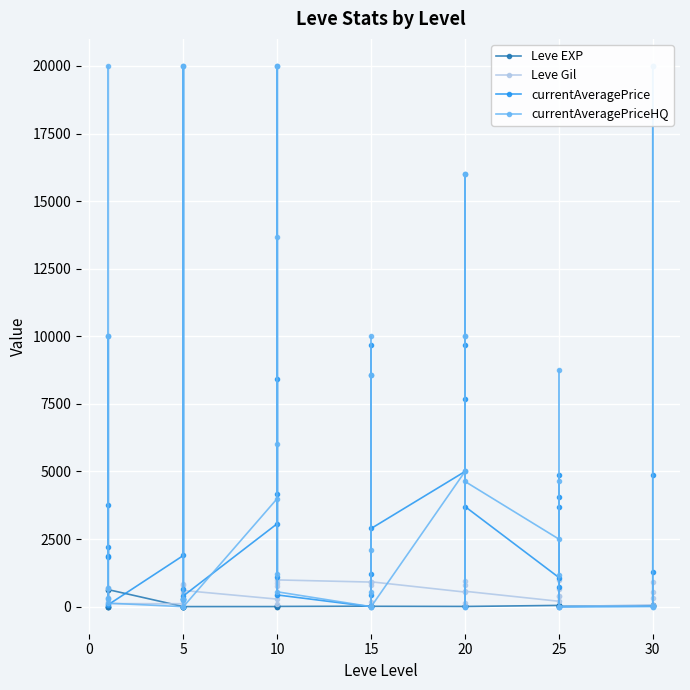

At which label is Leve Gil closest to 495?

5